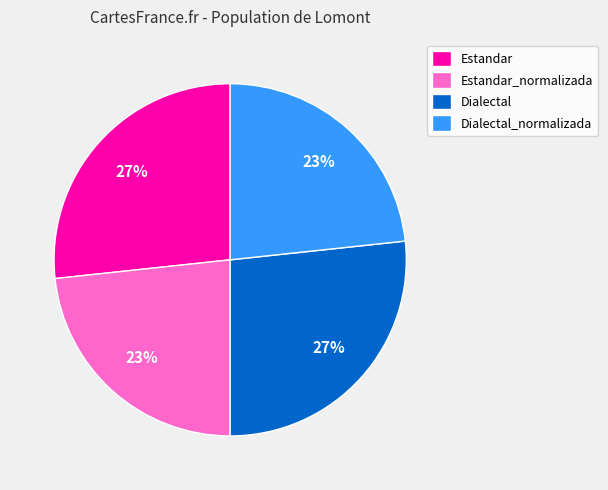

To the nearest percent, what percentage of the pie is Estandar_normalizada?

23%